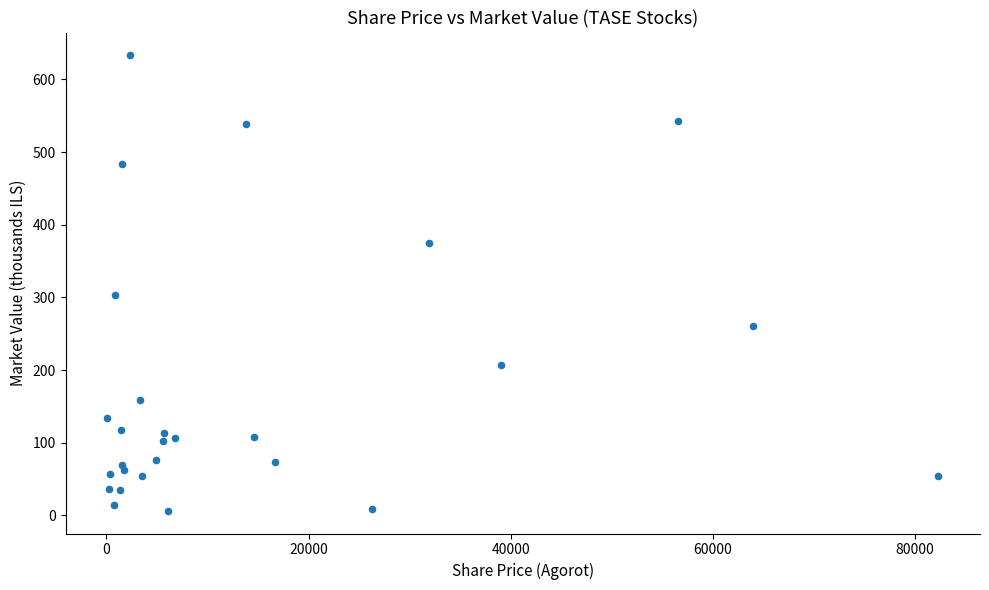

What Y value in the scatter plot is closest to 319?

303.3